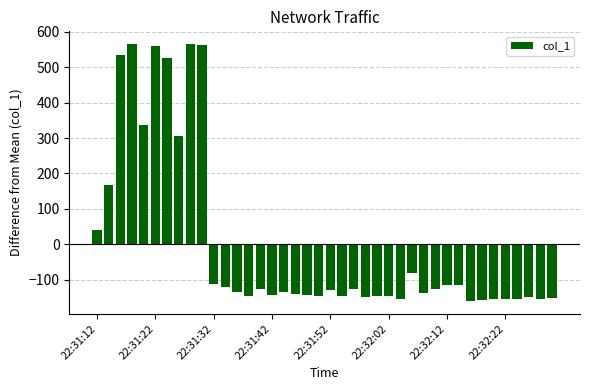

What is the smallest value displayed?

-160.2